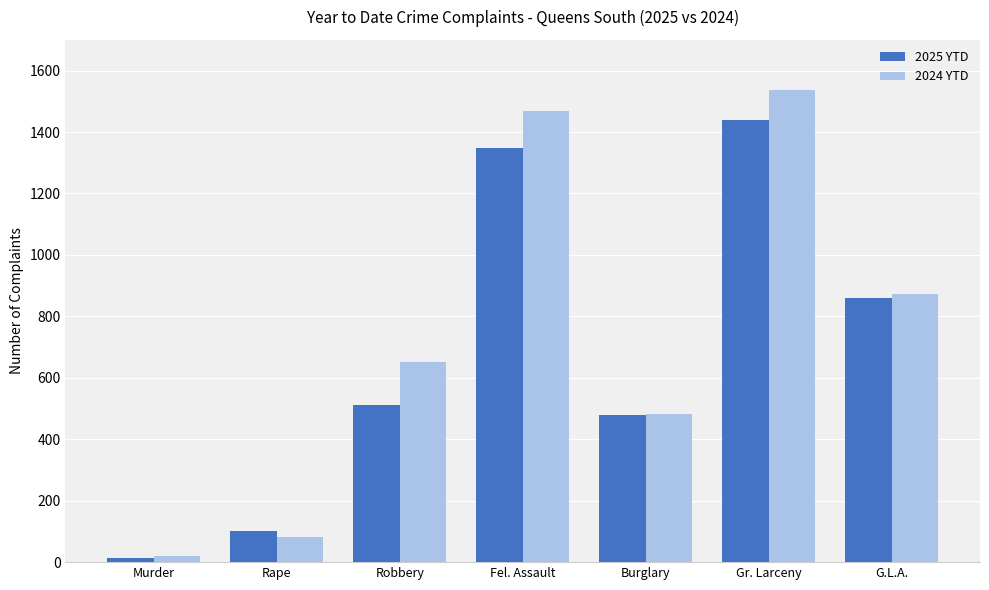

Reading left to right, list all the values displayed in this chart.

2025 YTD: 13	101	510	1347	479	1439	860
2024 YTD: 19	81	650	1467	483	1537	874